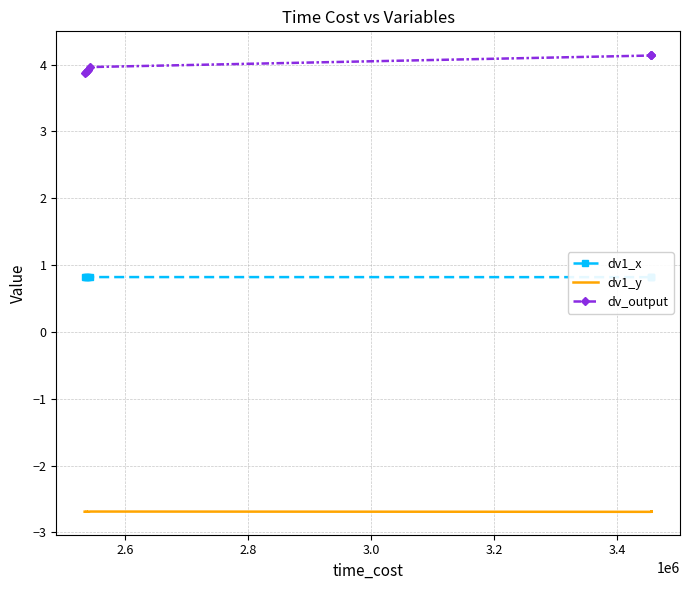

Rank the series by their average value, from lowest to highest.

dv1_y, dv1_x, dv_output